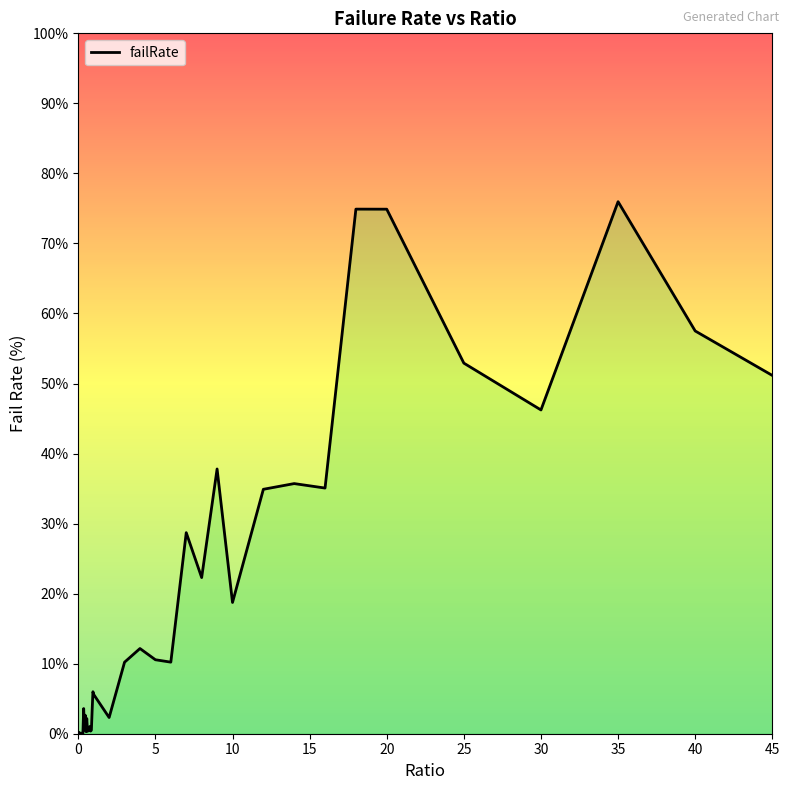

True or false: the data shows 0.5 at 10.

False